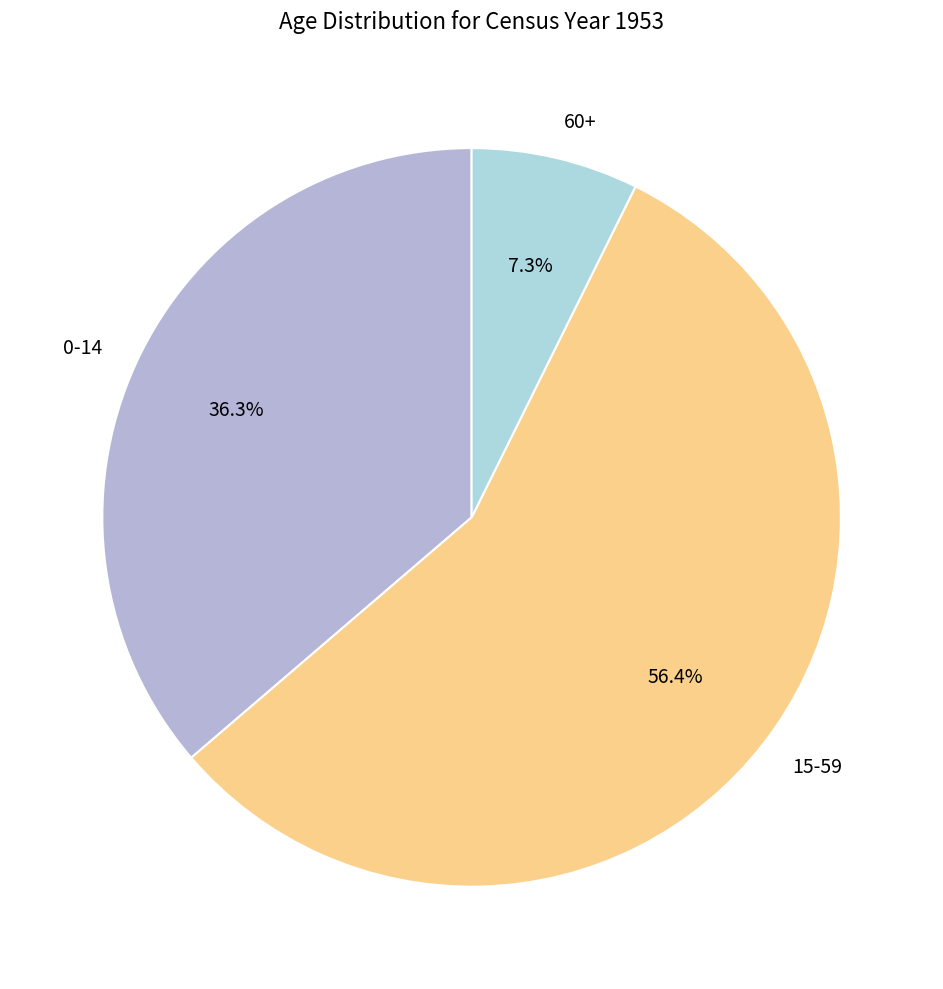

What is the ratio of the value at 0-14 to the value at 60+?

5.0